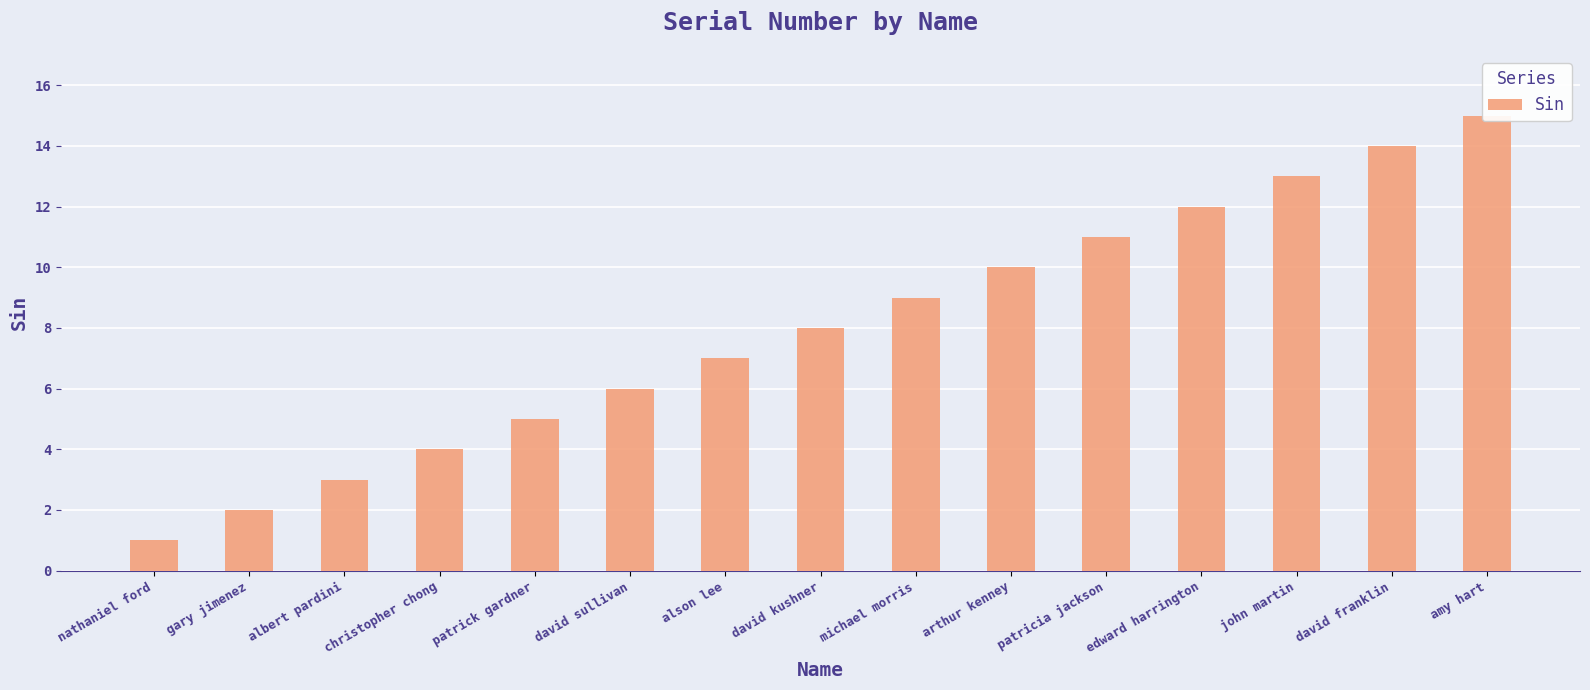

Reading left to right, list all the values displayed in this chart.

nathaniel ford=1	gary jimenez=2	albert pardini=3	christopher chong=4	patrick gardner=5	david sullivan=6	alson lee=7	david kushner=8	michael morris=9	arthur kenney=10	patricia jackson=11	edward harrington=12	john martin=13	david franklin=14	amy hart=15